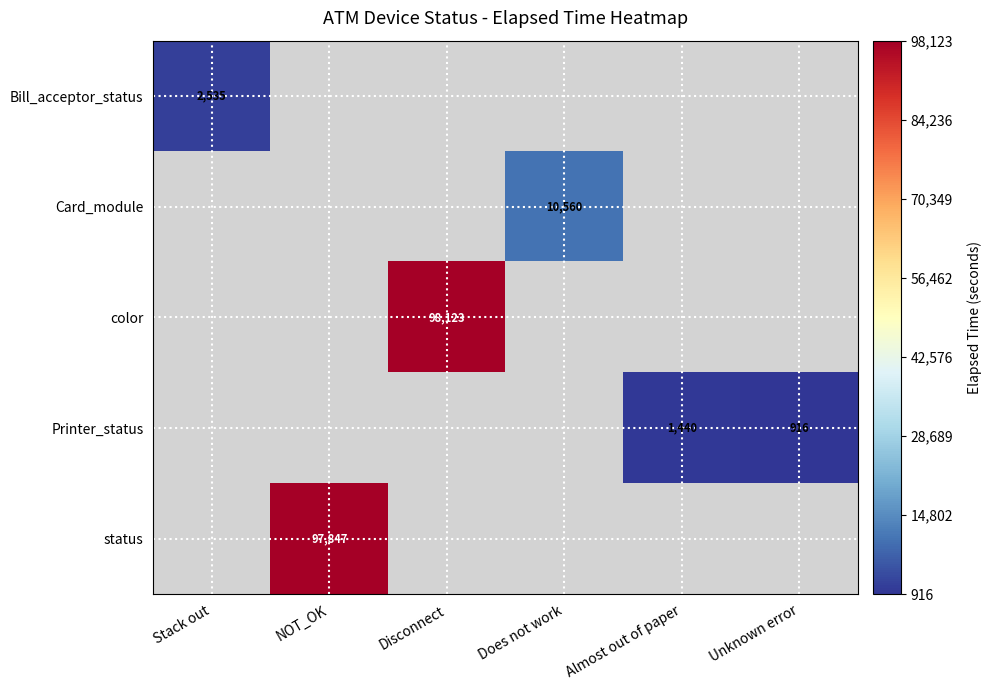

How many data points does each series have?

6